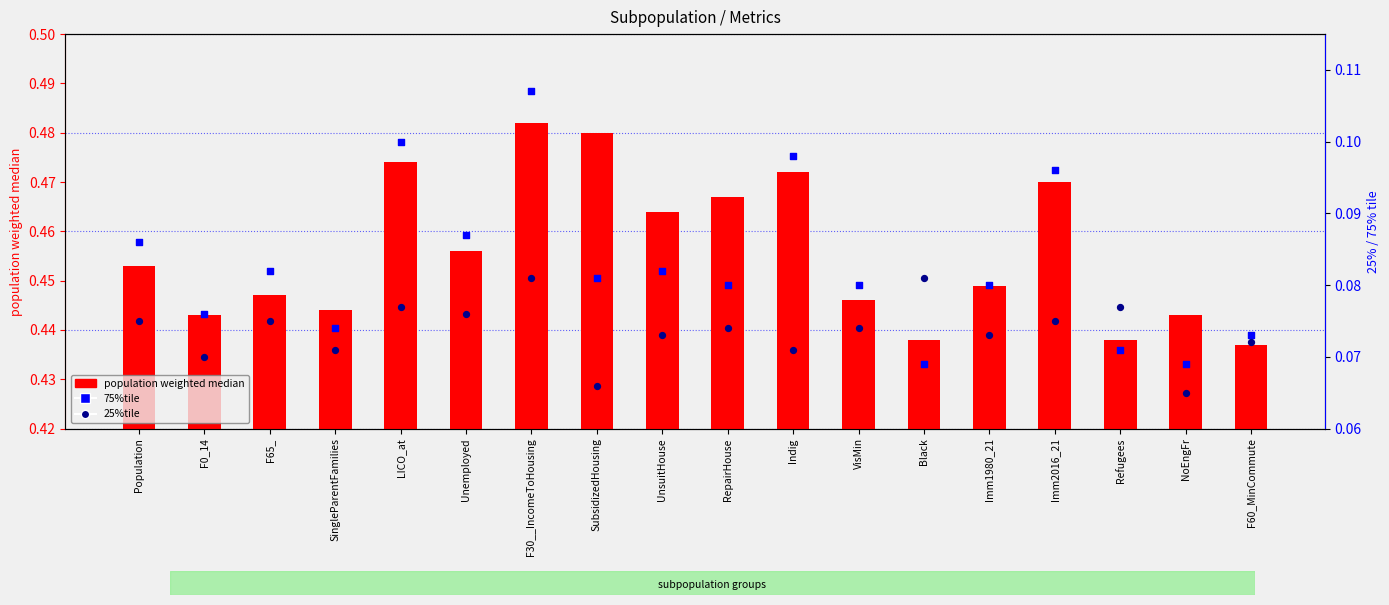

Which series contains the highest Y value?

population weighted median